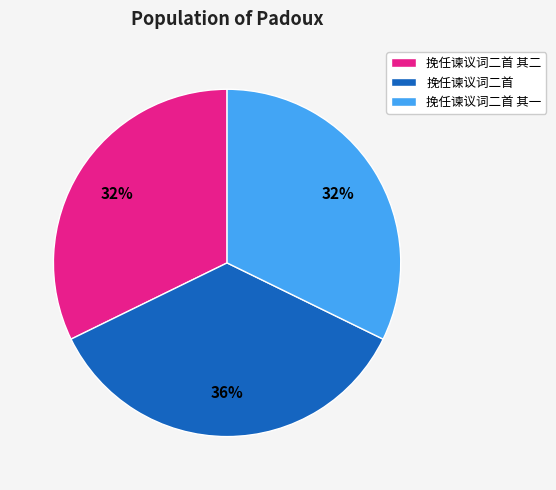

What is the largest slice in the pie chart?

挽任谏议词二首